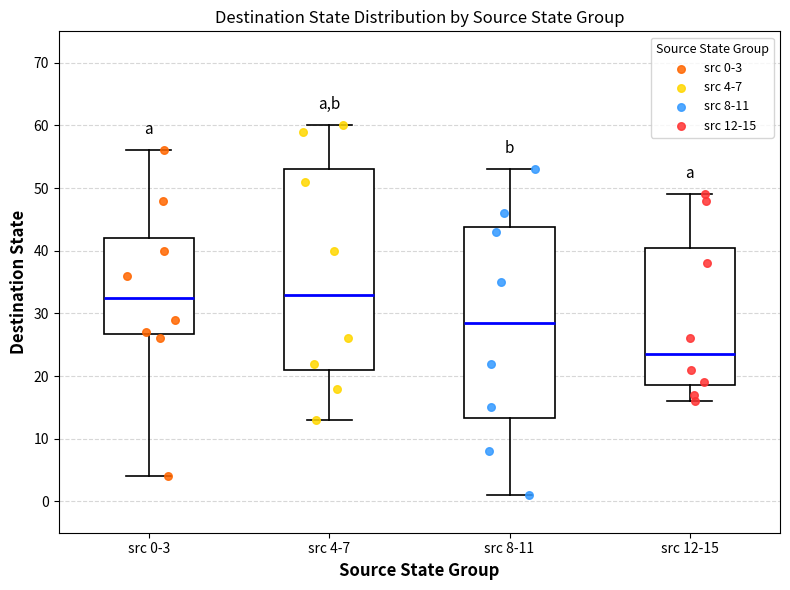

Which box is the tallest, from its lower edge to its upper edge?

src 4-7